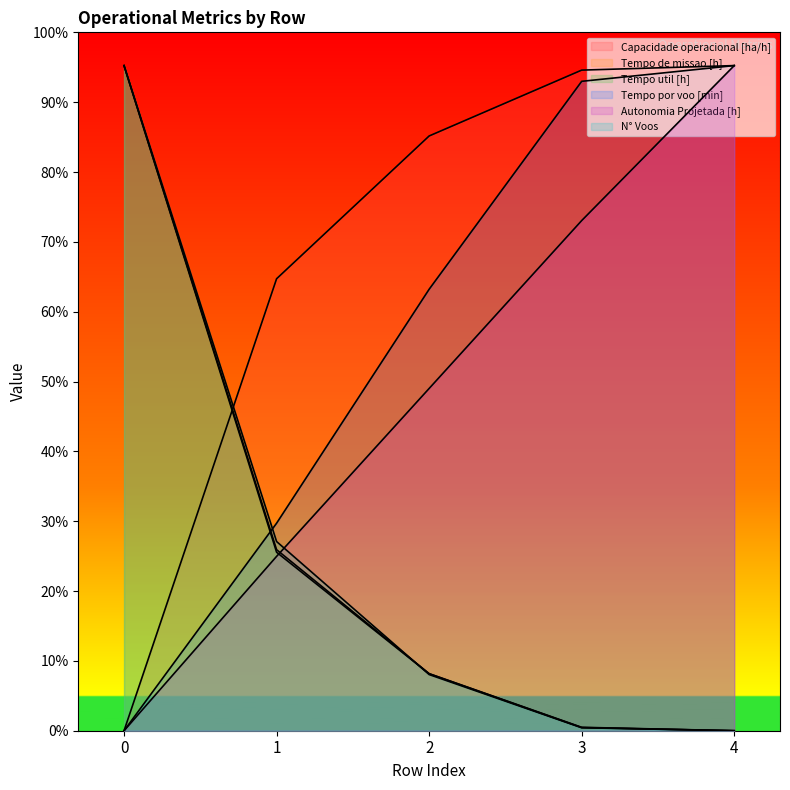

Between which two adjacent categories do N° Voos and Autonomia Projetada [h] first intersect?

1 and 2